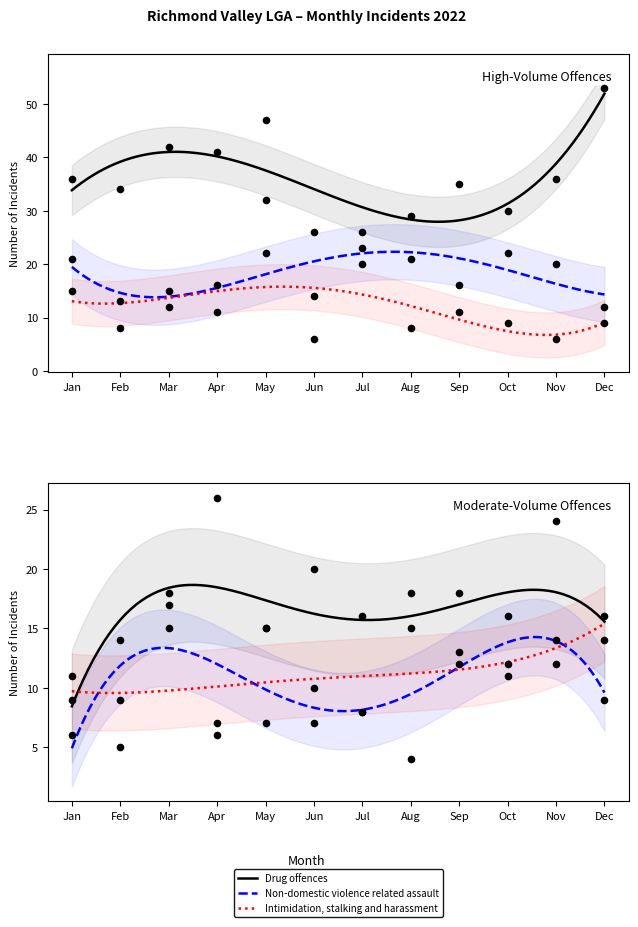

At how many categories does at least one series exceed 36?

4